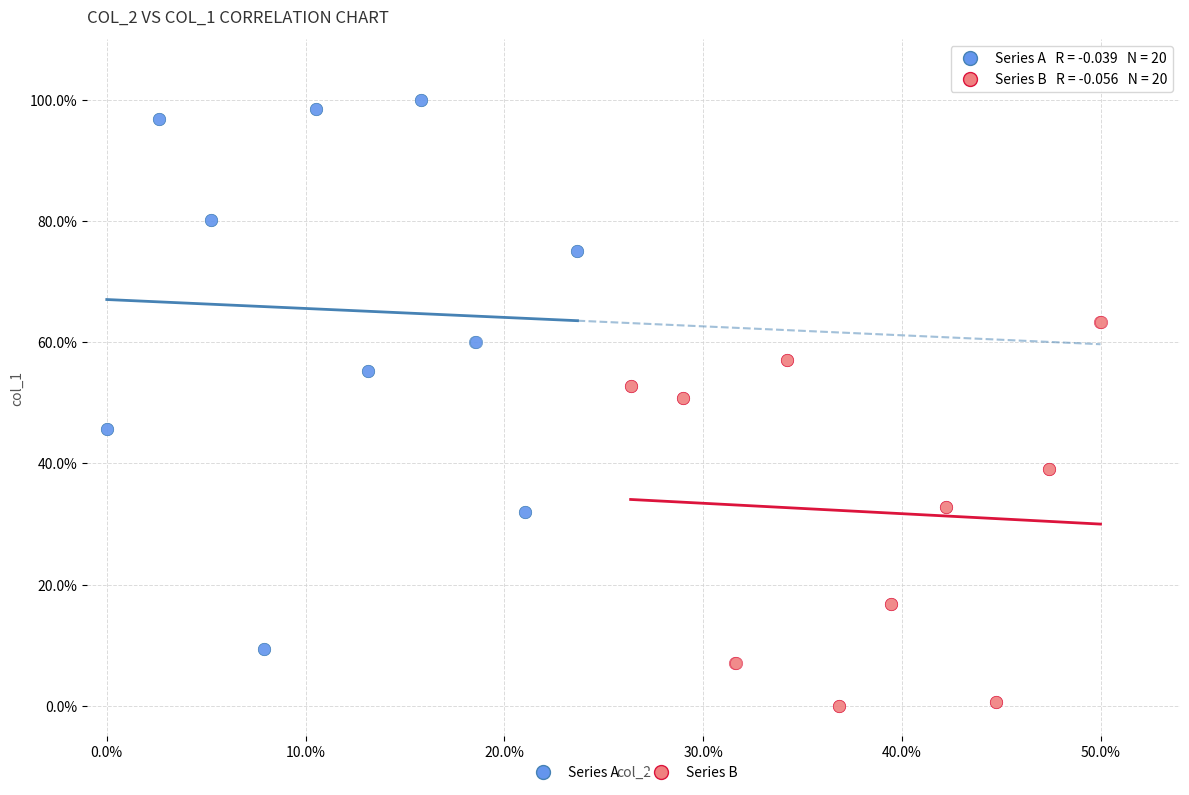

Which series reaches the maximum Y coordinate?

Series A